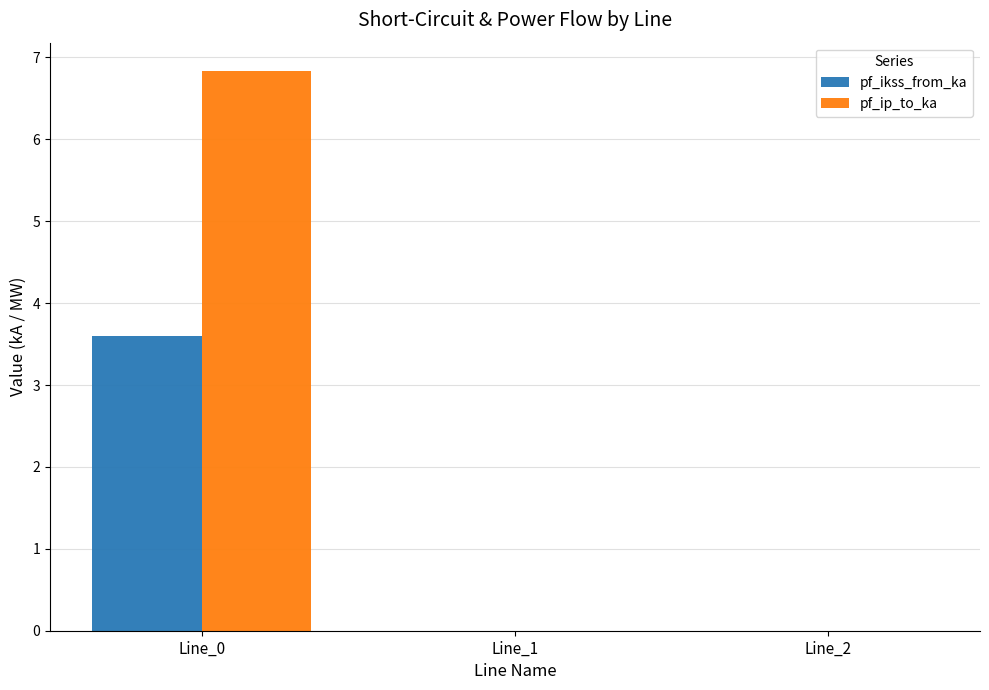

Between Line_0 and Line_1, which series saw the biggest shift?

pf_ip_to_ka